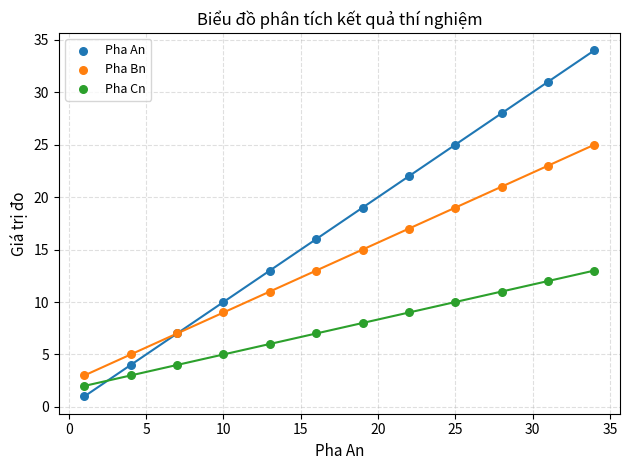

What is the X range (max minus min) for the scatter plot?

33